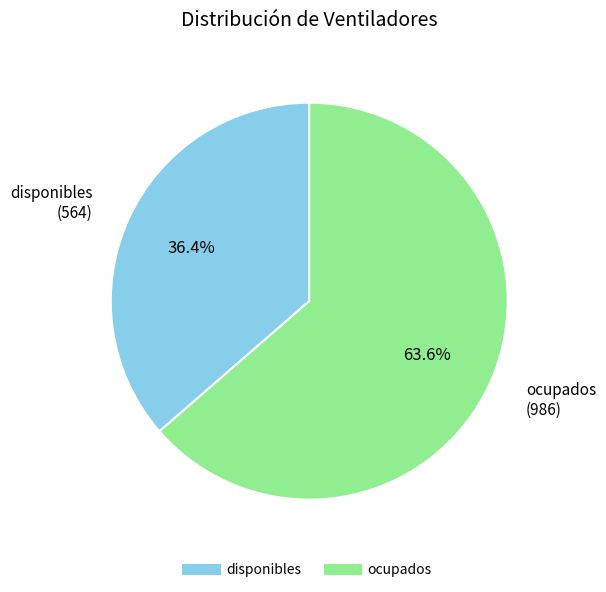

Does disponibles account for over 50% of the chart?

No